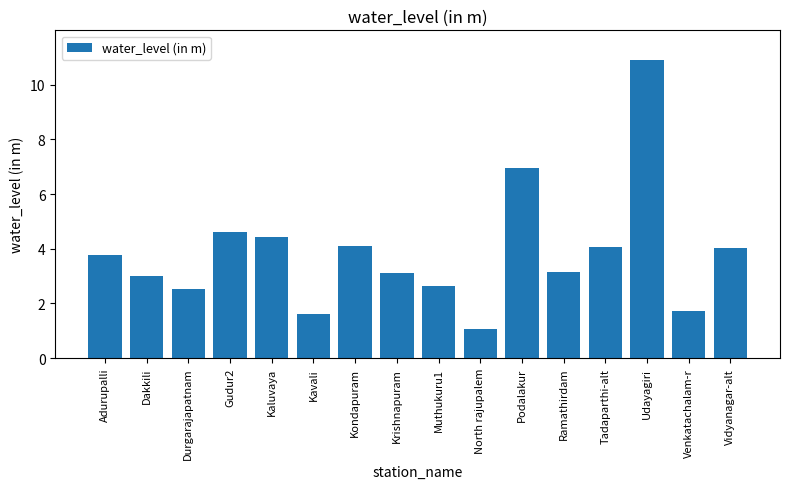

How many data points does each series have?

16